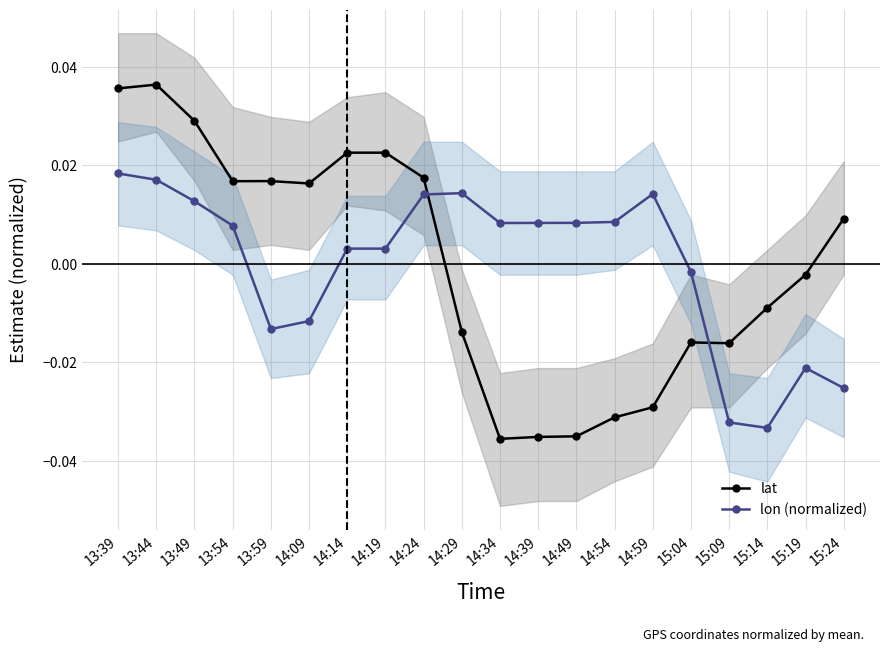

At which category is the sum across all series the highest?

13:39